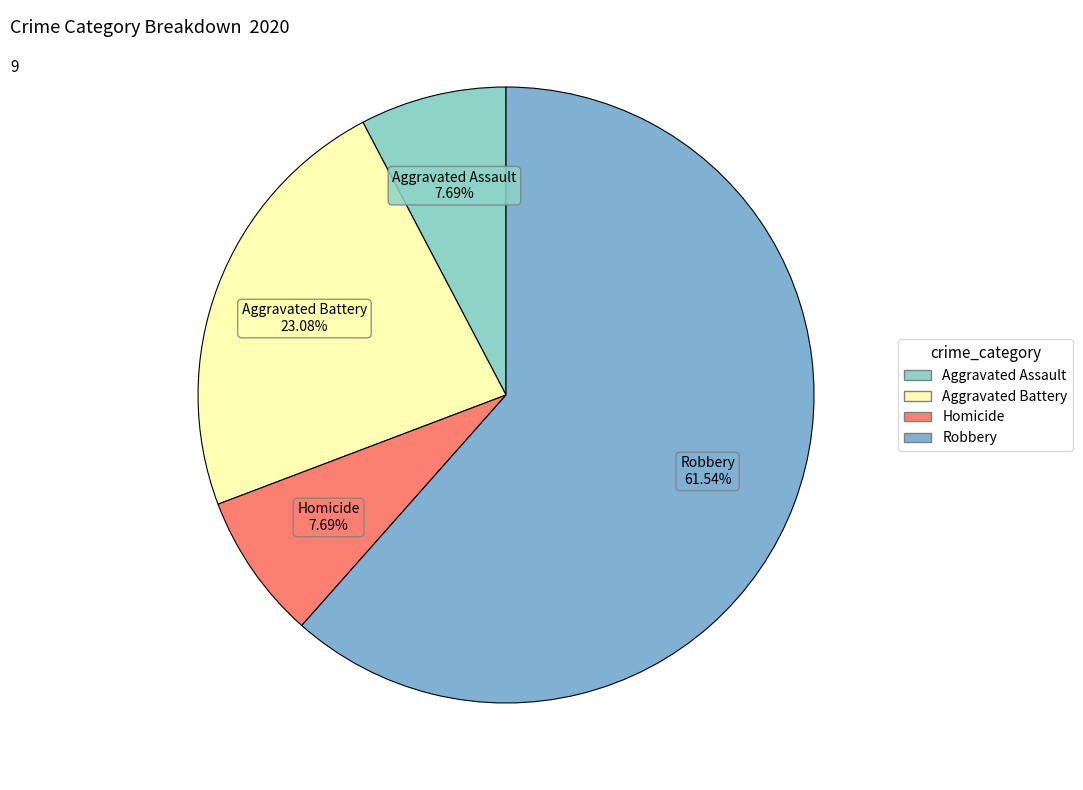

How many slices are in this pie chart?

4